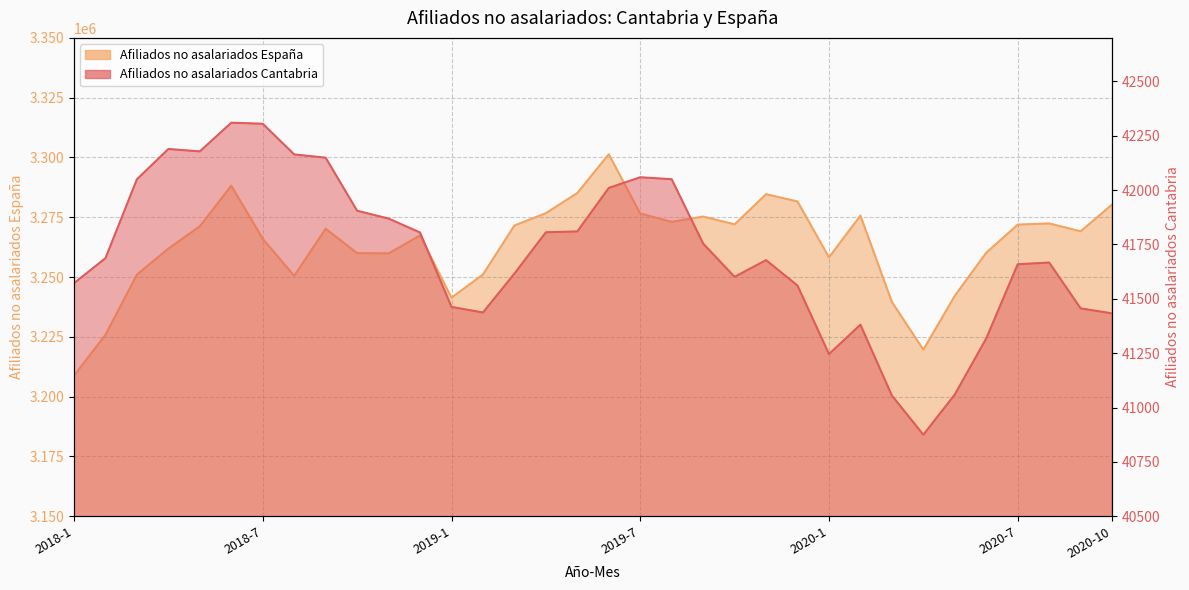

At which category is the sum across all series the highest?

2019-6